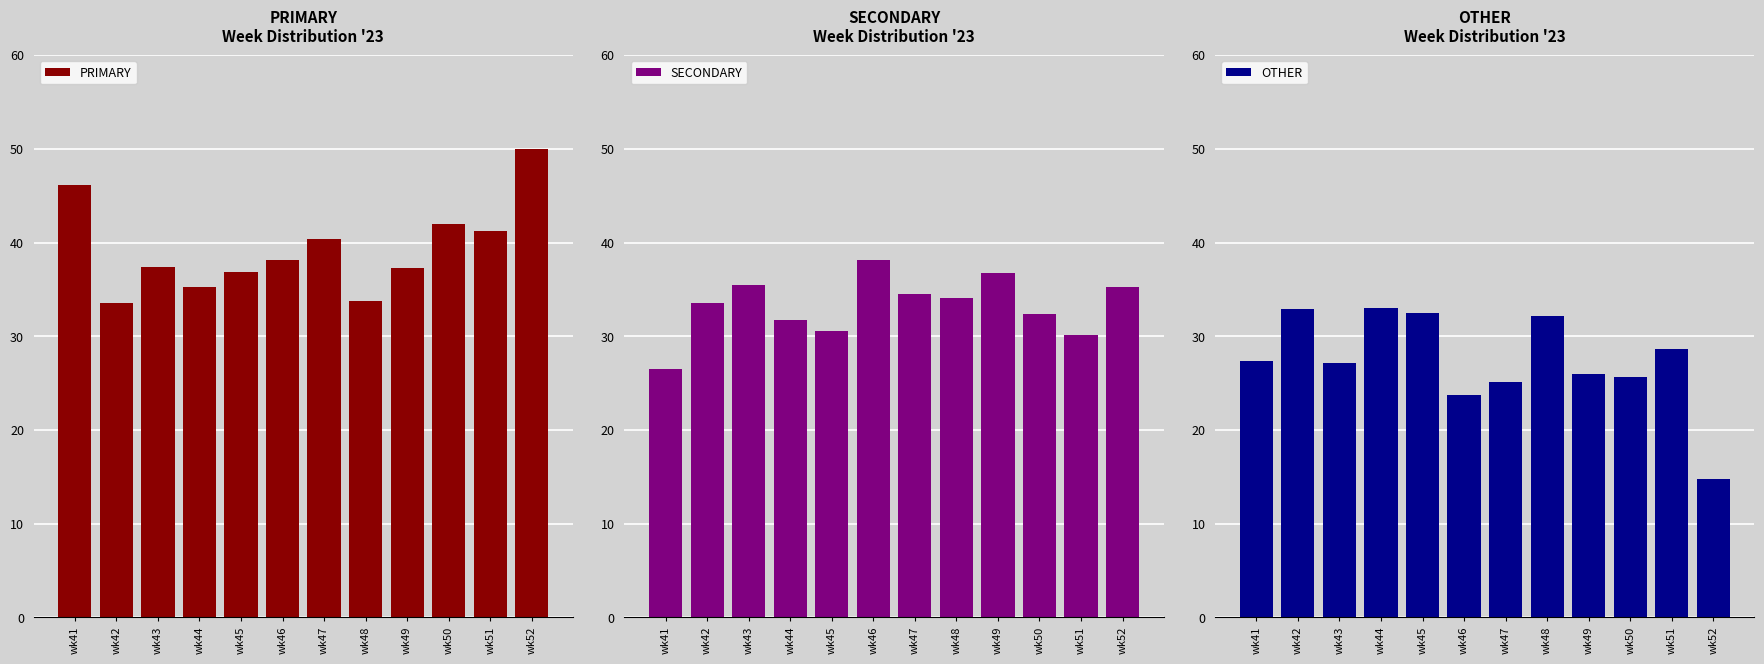

Which has a higher value, wk46 or wk43?

wk46